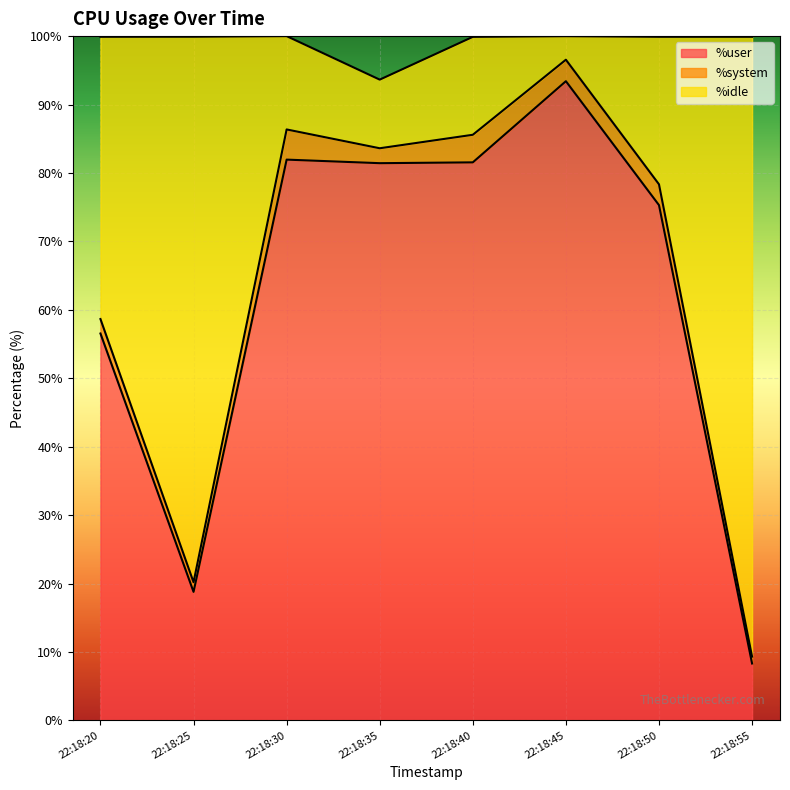

At which label is %user closest to 50?

22:18:20